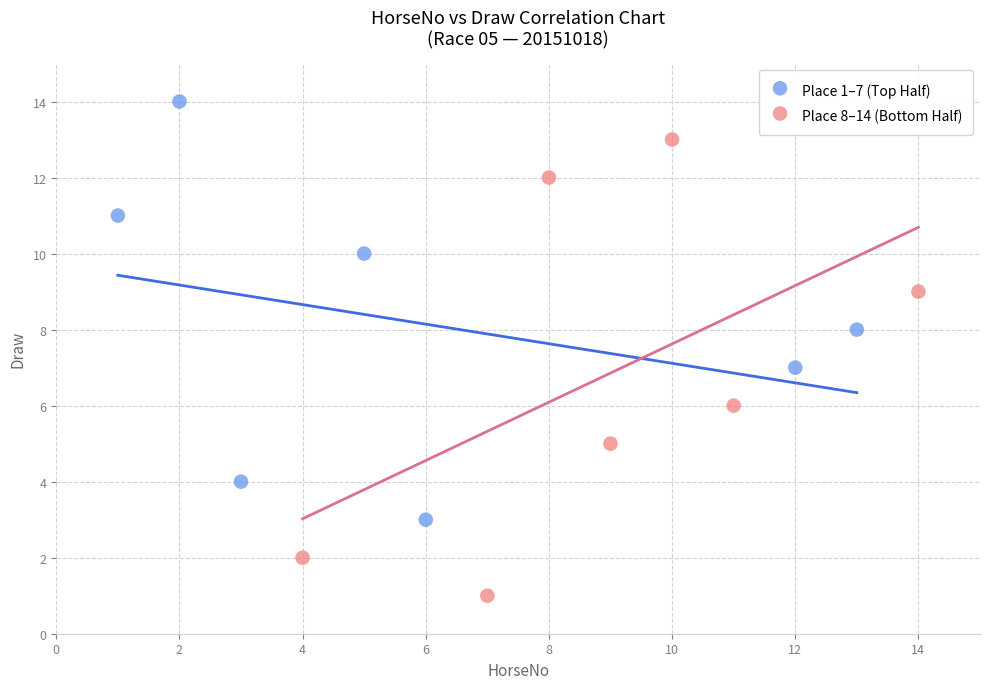

Which series contains the highest Y value?

Place 1–7 (Top Half)